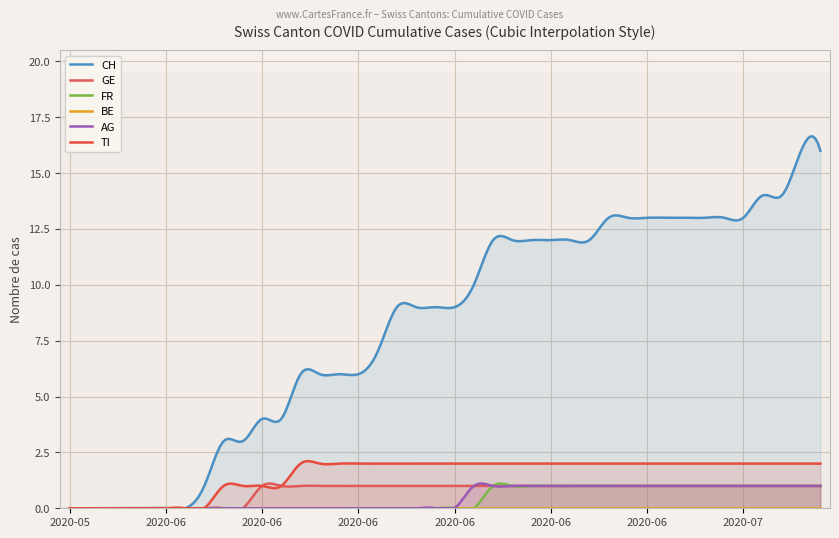

Between 2020-06-26 and 2020-06-15, which is larger?

2020-06-26